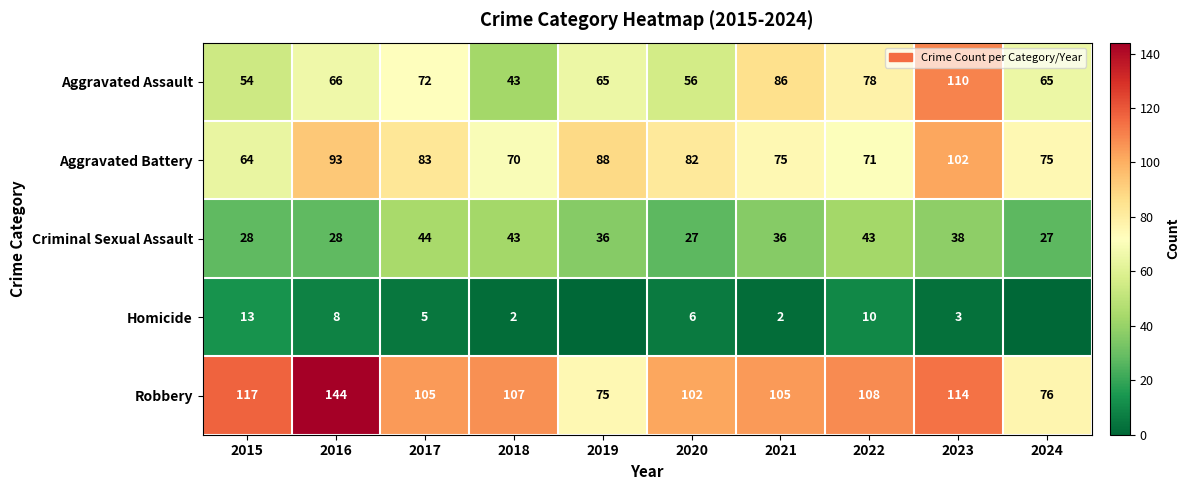

The Homicide series shows 1 at 2020. True or false?

False